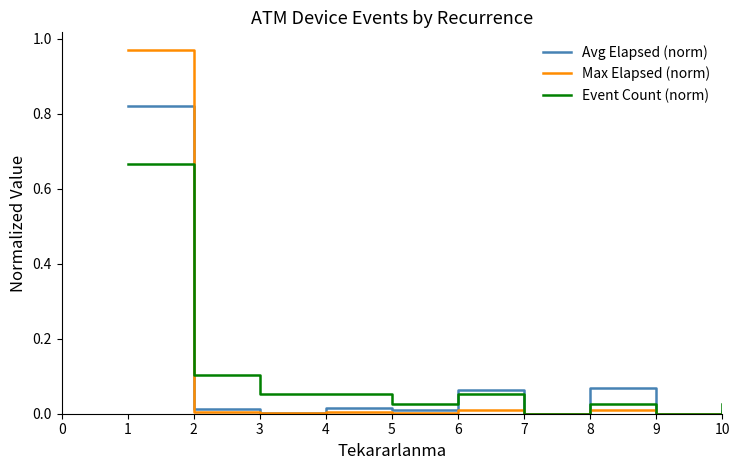

Which series has the largest range (max minus min)?

Max Elapsed (norm)